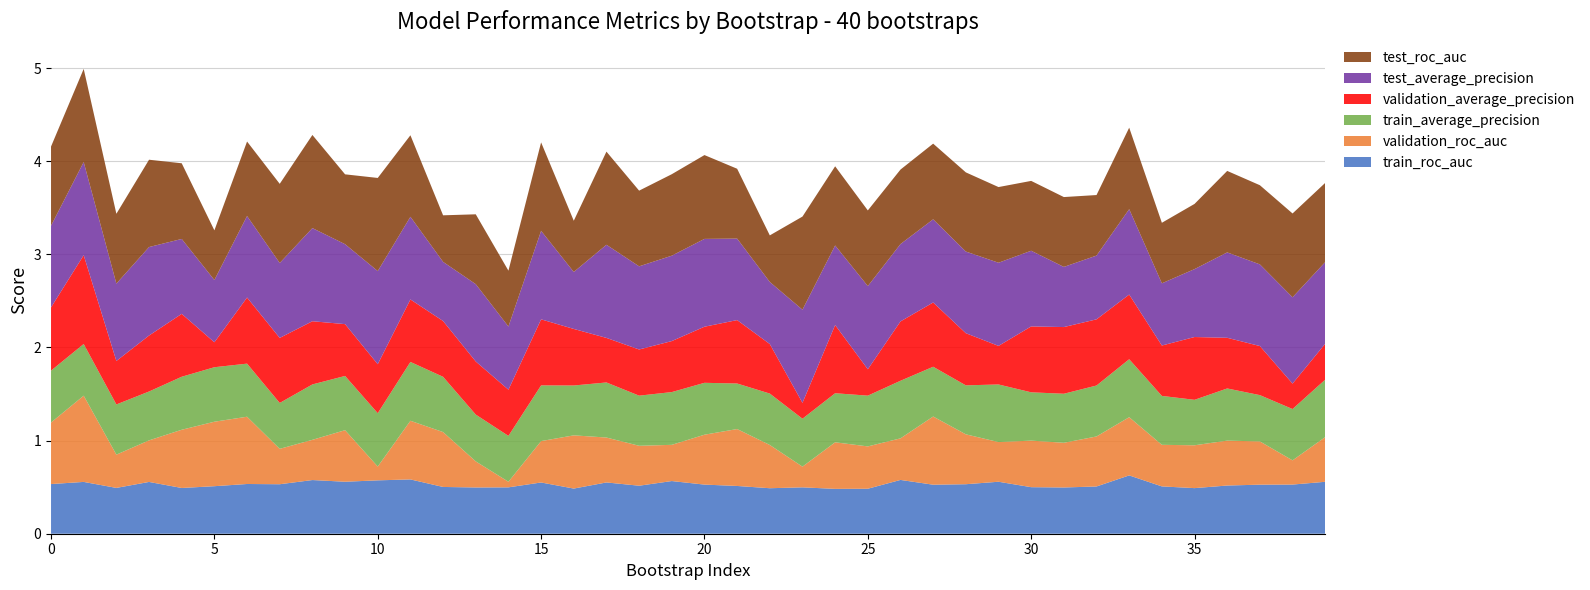

Reading left to right, what are all the values shown in this chart?

train_roc_auc: 0=0.5	1=0.6	2=0.5	3=0.6	4=0.5	5=0.5	6=0.5	7=0.5	8=0.6	9=0.6	10=0.6	11=0.6	12=0.5	13=0.5	14=0.5	15=0.6	16=0.5	17=0.6	18=0.5	19=0.6	20=0.5	21=0.5	22=0.5	23=0.5	24=0.5	25=0.5	26=0.6	27=0.5	28=0.5	29=0.6	30=0.5	31=0.5	32=0.5	33=0.6	34=0.5	35=0.5	36=0.5	37=0.5	38=0.5	39=0.6
validation_roc_auc: 0=0.7	1=0.9	2=0.4	3=0.4	4=0.6	5=0.7	6=0.7	7=0.4	8=0.4	9=0.6	10=0.1	11=0.6	12=0.6	13=0.3	14=0.1	15=0.4	16=0.6	17=0.5	18=0.4	19=0.4	20=0.5	21=0.6	22=0.5	23=0.2	24=0.5	25=0.5	26=0.4	27=0.7	28=0.5	29=0.4	30=0.5	31=0.5	32=0.5	33=0.6	34=0.4	35=0.5	36=0.5	37=0.5	38=0.3	39=0.5
train_average_precision: 0=0.6	1=0.6	2=0.5	3=0.5	4=0.6	5=0.6	6=0.6	7=0.5	8=0.6	9=0.6	10=0.6	11=0.6	12=0.6	13=0.5	14=0.5	15=0.6	16=0.5	17=0.6	18=0.5	19=0.6	20=0.6	21=0.5	22=0.6	23=0.5	24=0.5	25=0.5	26=0.6	27=0.5	28=0.5	29=0.6	30=0.5	31=0.5	32=0.5	33=0.6	34=0.5	35=0.5	36=0.6	37=0.5	38=0.6	39=0.6
validation_average_precision: 0=0.7	1=1.0	2=0.5	3=0.6	4=0.7	5=0.3	6=0.7	7=0.7	8=0.7	9=0.6	10=0.5	11=0.7	12=0.6	13=0.6	14=0.5	15=0.7	16=0.6	17=0.5	18=0.5	19=0.5	20=0.6	21=0.7	22=0.5	23=0.2	24=0.7	25=0.3	26=0.6	27=0.7	28=0.6	29=0.4	30=0.7	31=0.7	32=0.7	33=0.7	34=0.5	35=0.7	36=0.5	37=0.5	38=0.3	39=0.4
test_average_precision: 0=0.9	1=1.0	2=0.8	3=0.9	4=0.8	5=0.7	6=0.9	7=0.8	8=1.0	9=0.9	10=1.0	11=0.9	12=0.6	13=0.8	14=0.7	15=0.9	16=0.6	17=1.0	18=0.9	19=0.9	20=0.9	21=0.9	22=0.7	23=1.0	24=0.9	25=0.9	26=0.8	27=0.9	28=0.9	29=0.9	30=0.8	31=0.6	32=0.7	33=0.9	34=0.7	35=0.7	36=0.9	37=0.9	38=0.9	39=0.9
test_roc_auc: 0=0.8	1=1.0	2=0.8	3=0.9	4=0.8	5=0.5	6=0.8	7=0.8	8=1.0	9=0.8	10=1.0	11=0.9	12=0.5	13=0.8	14=0.6	15=0.9	16=0.6	17=1.0	18=0.8	19=0.9	20=0.9	21=0.8	22=0.5	23=1.0	24=0.8	25=0.8	26=0.8	27=0.8	28=0.8	29=0.8	30=0.8	31=0.8	32=0.7	33=0.9	34=0.7	35=0.7	36=0.9	37=0.8	38=0.9	39=0.8